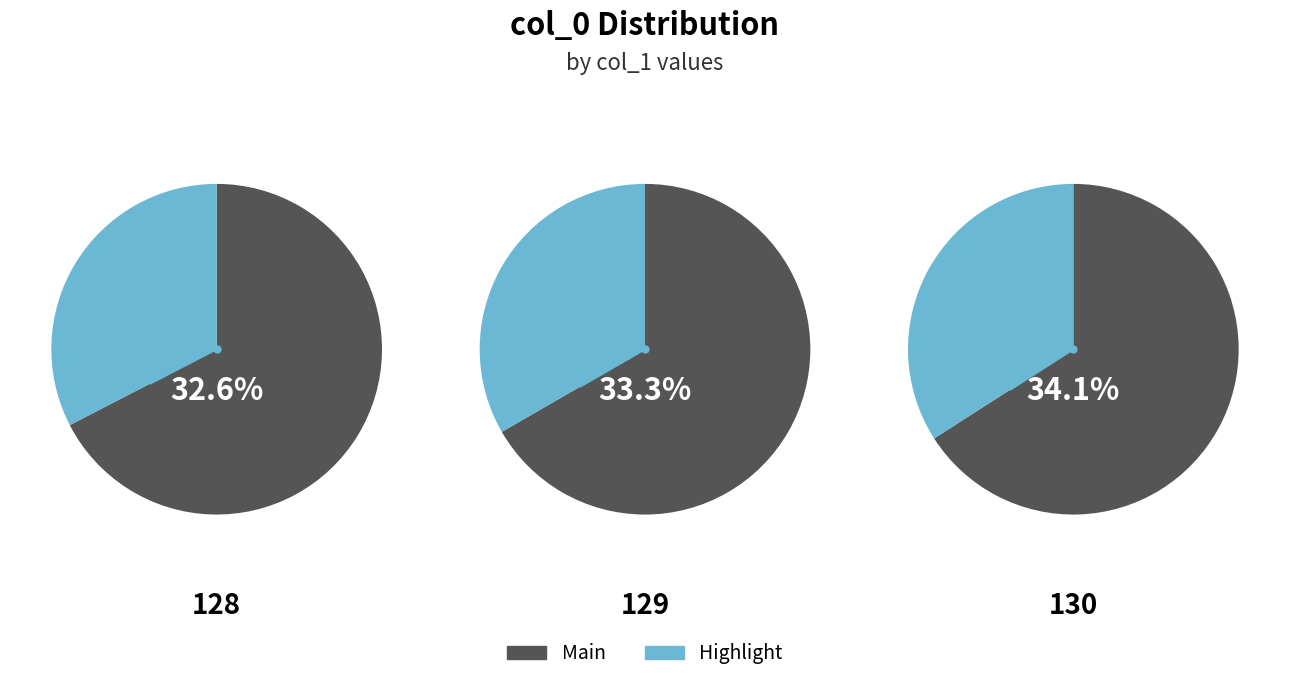

Is the sum of 130 and 129 greater than half?

Yes